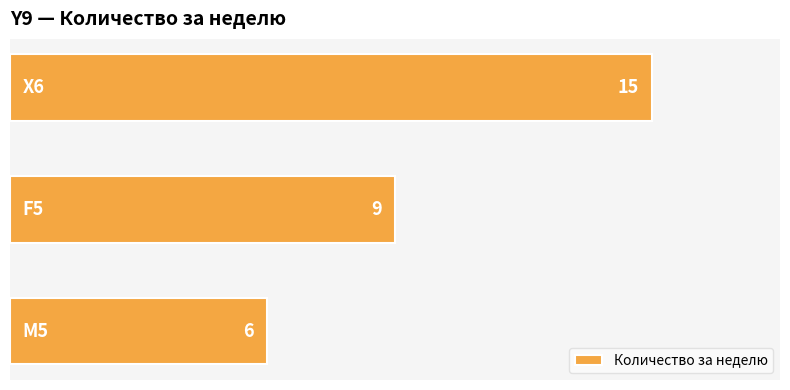

Count the values in the range 6 to 15.

3